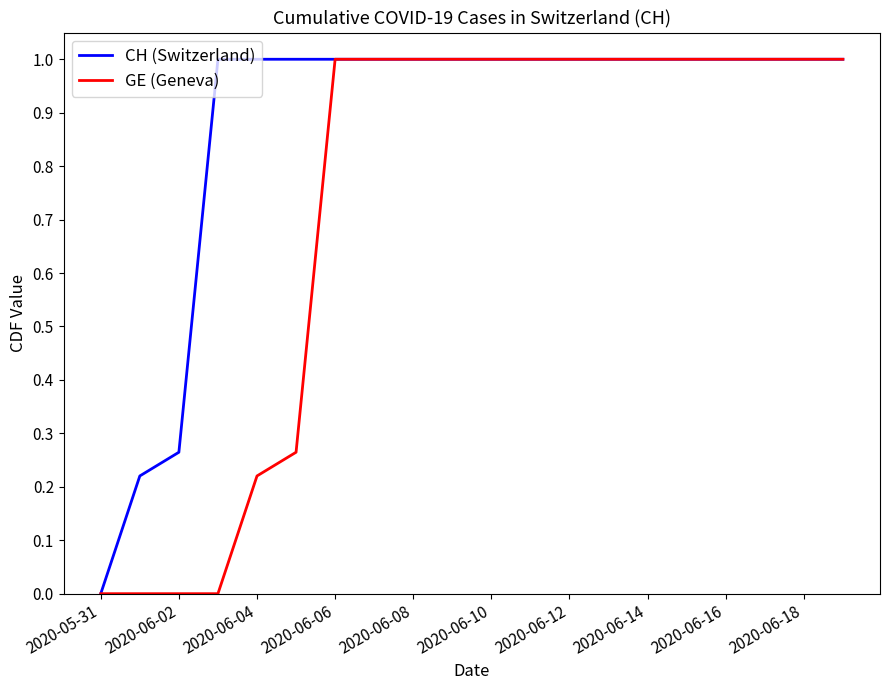

Which series has the largest total across all categories?

CH (Switzerland)